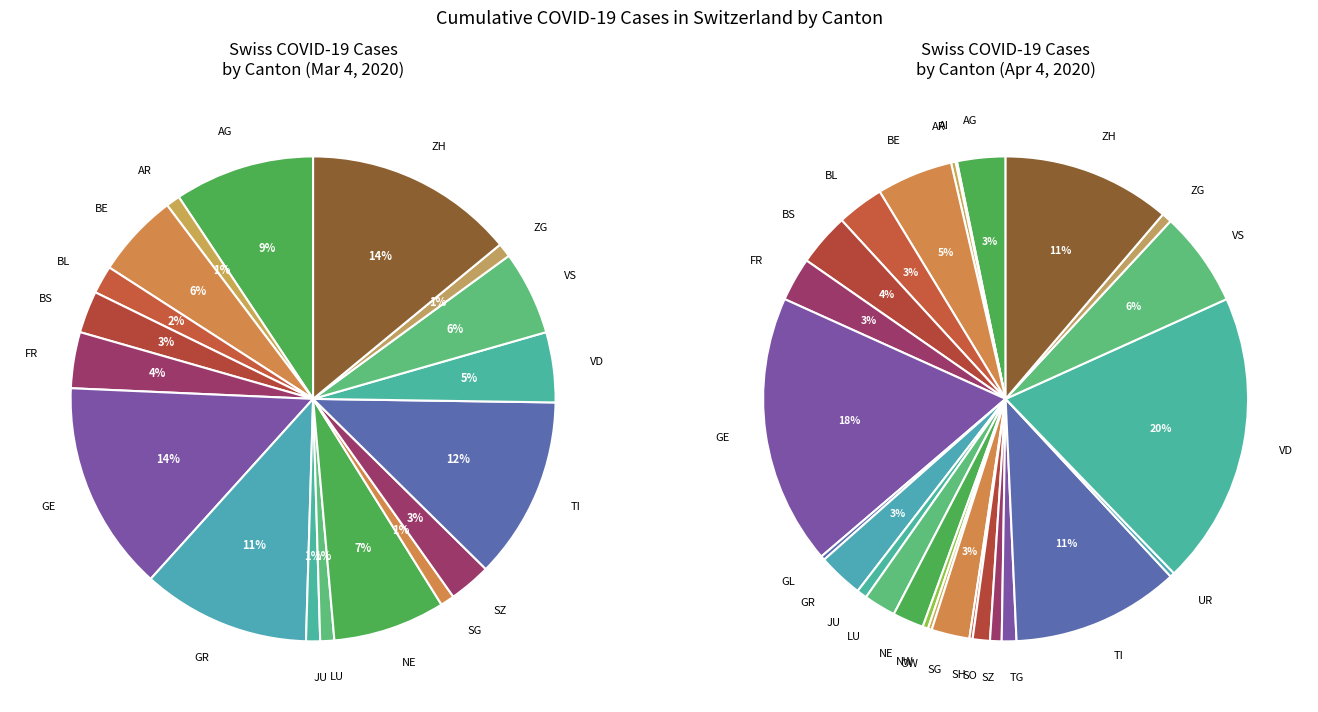

To the nearest percent, what portion does 30 represent?

13%